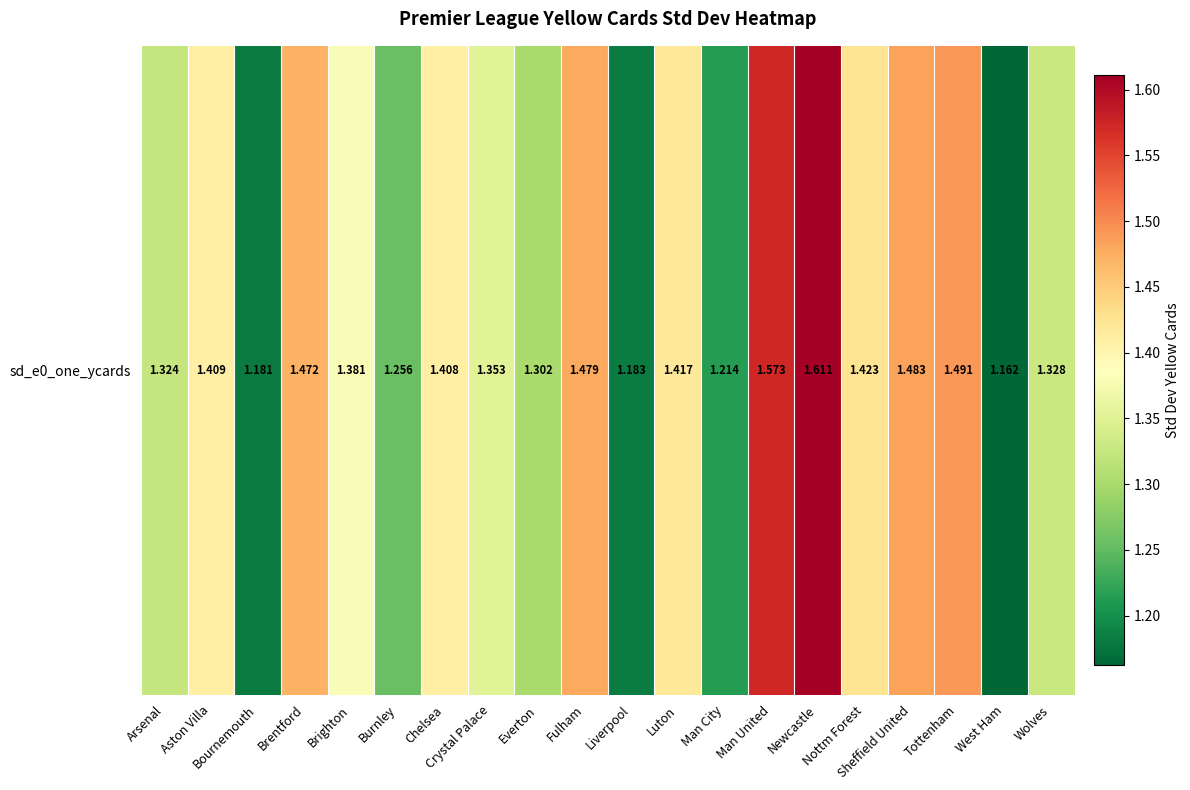

Reading right to left, extract all data points from this chart.

Wolves=1.3	West Ham=1.2	Tottenham=1.5	Sheffield United=1.5	Nottm Forest=1.4	Newcastle=1.6	Man United=1.6	Man City=1.2	Luton=1.4	Liverpool=1.2	Fulham=1.5	Everton=1.3	Crystal Palace=1.4	Chelsea=1.4	Burnley=1.3	Brighton=1.4	Brentford=1.5	Bournemouth=1.2	Aston Villa=1.4	Arsenal=1.3